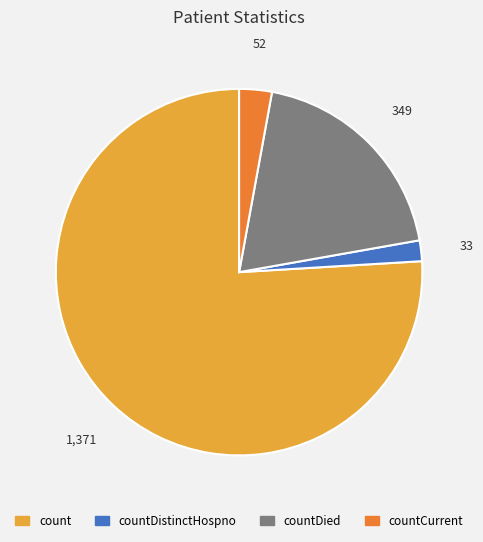

Does any single category account for the majority?

Yes